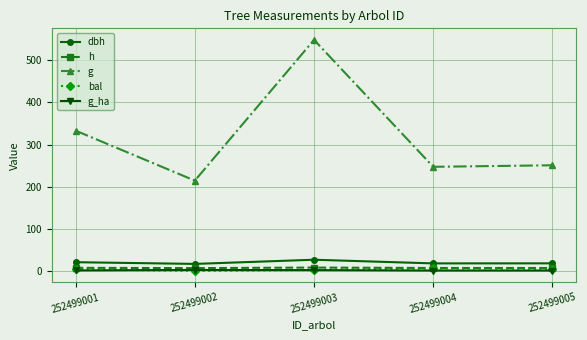

Where is the first local maximum for g?

252499003